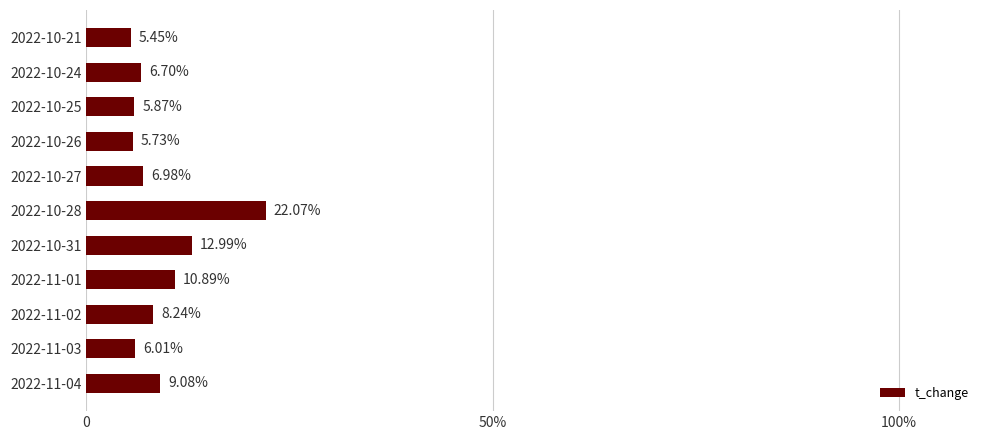

List the labels in order of value, smallest first.

2022-10-21, 2022-10-26, 2022-10-25, 2022-11-03, 2022-10-24, 2022-10-27, 2022-11-02, 2022-11-04, 2022-11-01, 2022-10-31, 2022-10-28